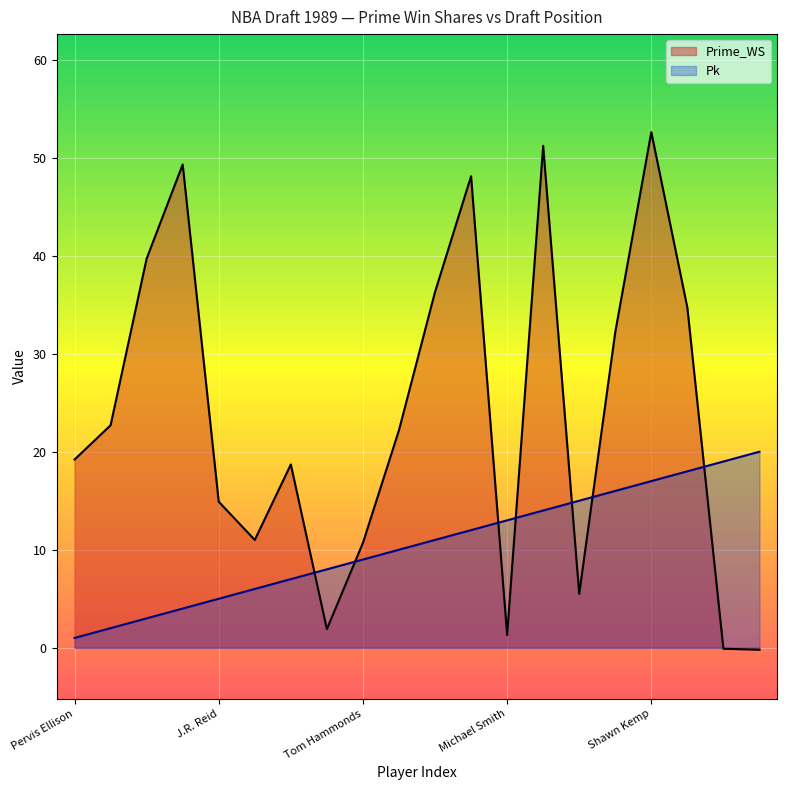

How many values in the Pk series exceed 11?

9